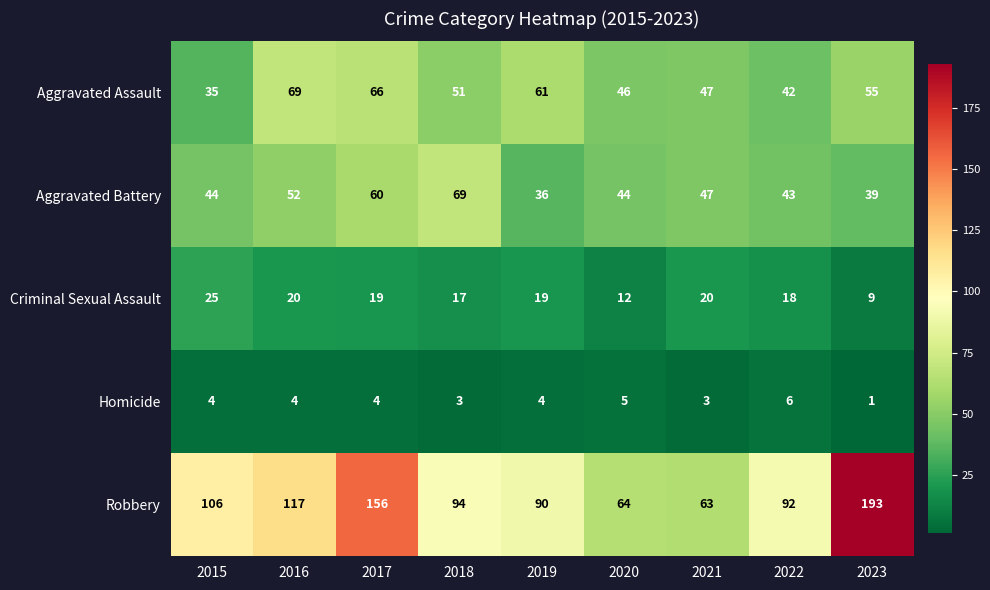

At how many categories does at least one series exceed 68?

7